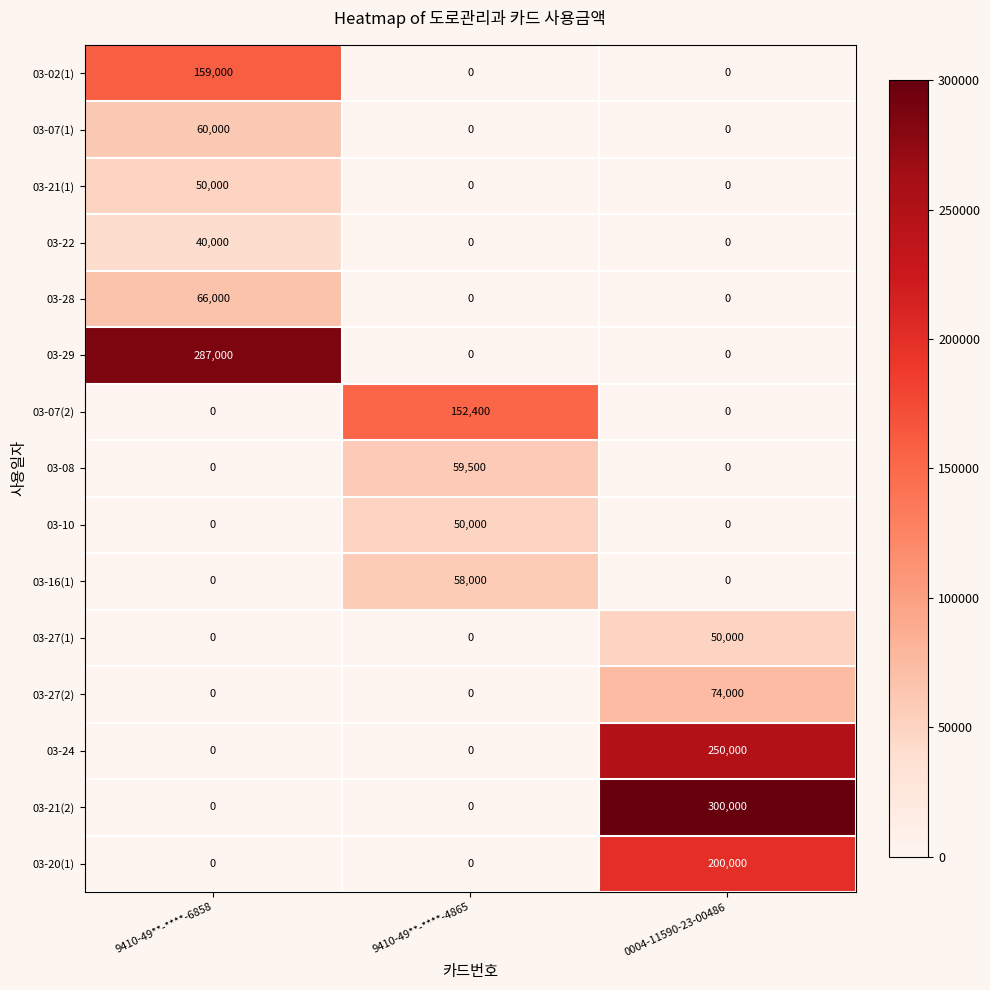

How many 03-20(1) values are between 0 and 200000?

3